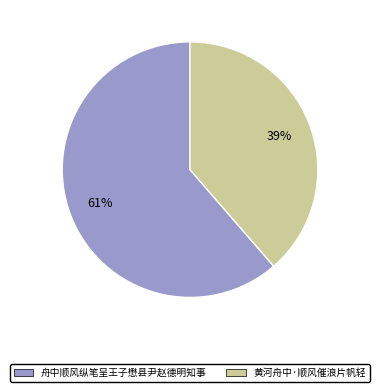

How many segments does this pie chart have?

2